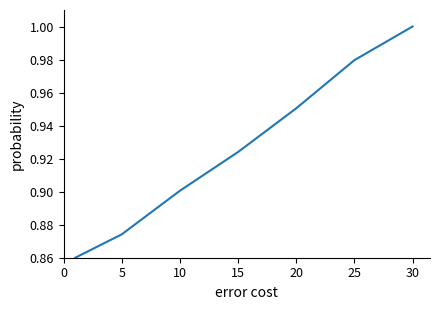

What is the sum of all values?

6.5